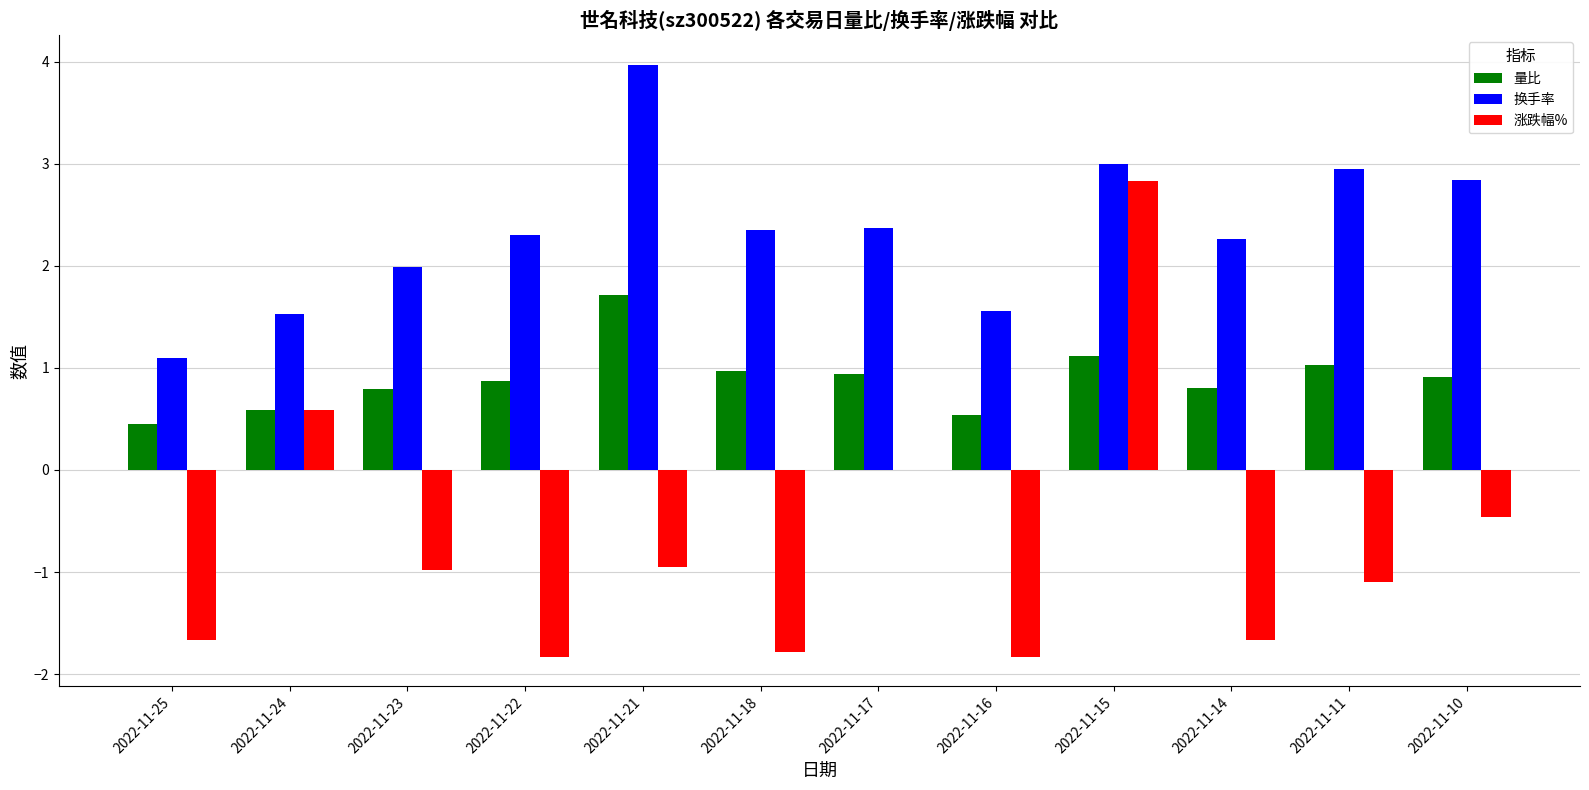

True or false: 涨跌幅% has a value of 1.0 at 2022-11-24.

False